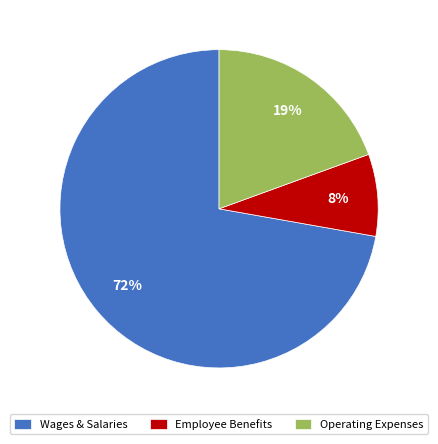

Count the number of slices in the pie.

3